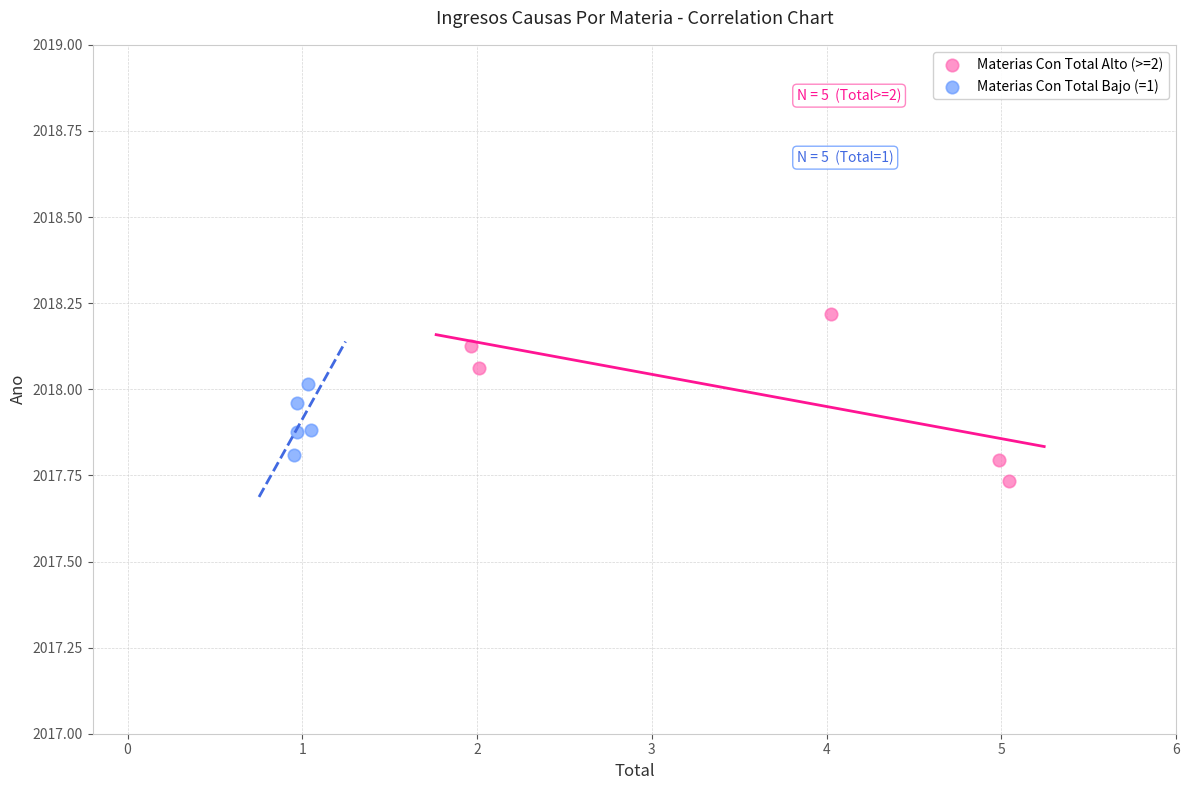

Which series contains the highest Y value?

Materias Con Total Alto (>=2)